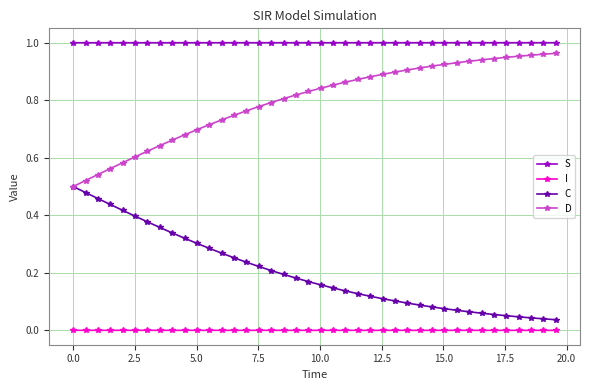

List the series in order of their overall mean, lowest first.

I, C, D, S